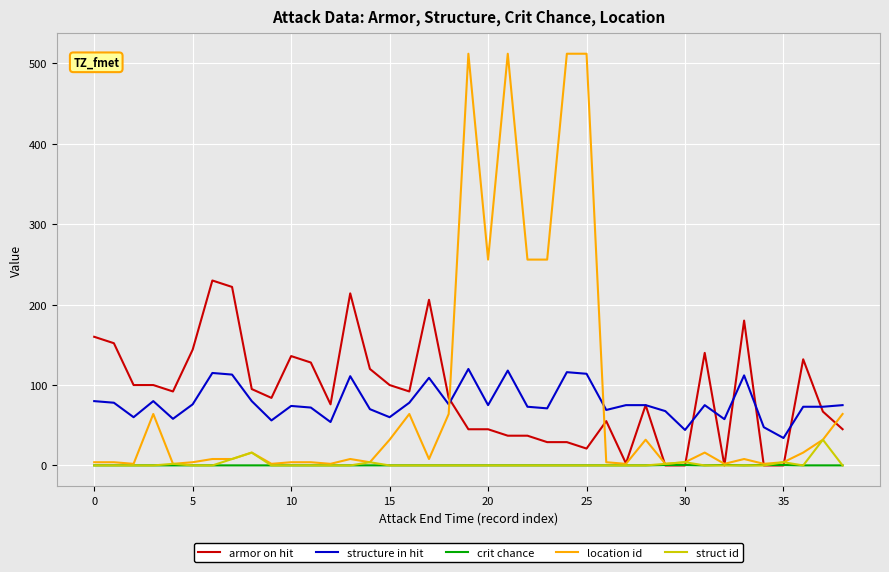

True or false: structure in hit and armor on hit cross at least once.

True